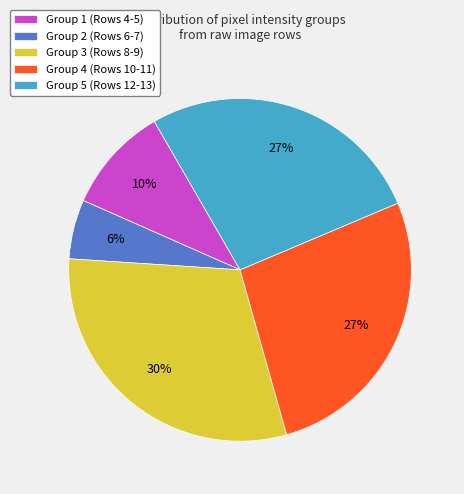

Approximately how many times larger is the value at Group 2 (Rows 6-7) compared to Group 1 (Rows 4-5)?

0.6